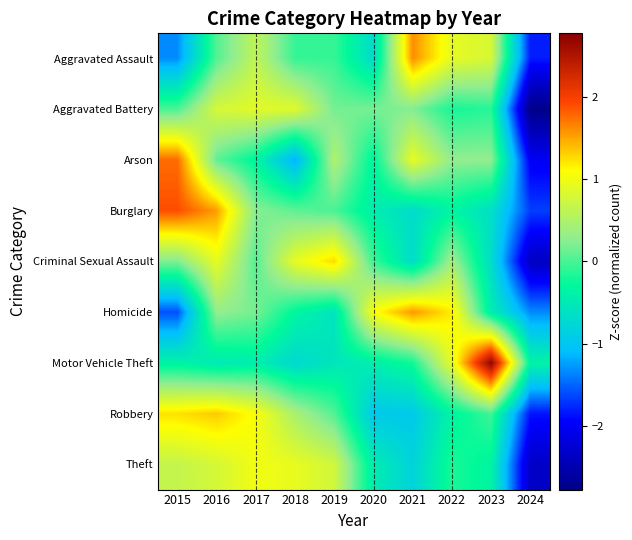

What is the smallest value displayed?

-2.8